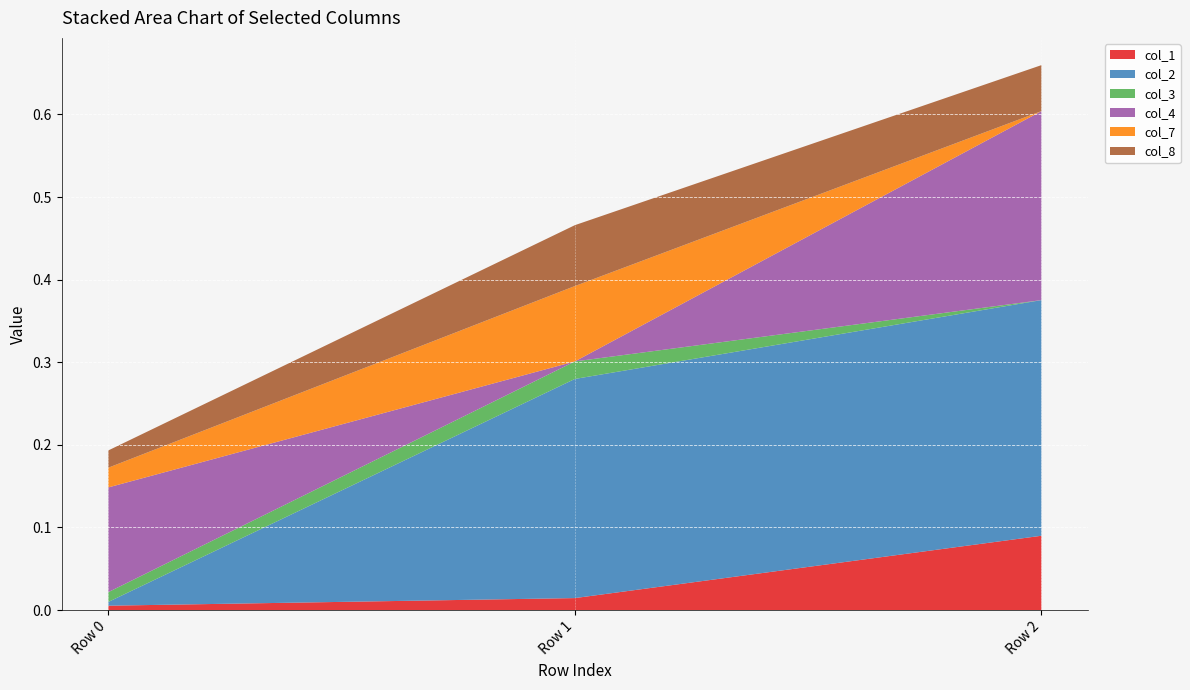

Reading left to right, transcribe all the data shown in this chart.

col_1: 0.0	0.0	0.1
col_2: 0.0	0.3	0.3
col_3: 0.0	0.0	0.0
col_4: 0.1	0.0	0.2
col_7: 0.0	0.1	0.0
col_8: 0.0	0.1	0.1